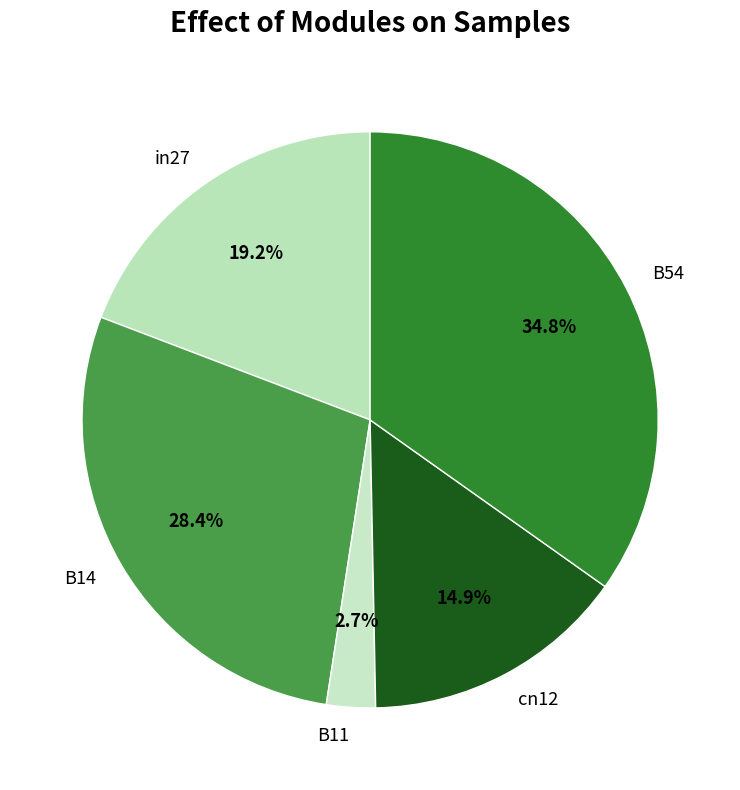

The B14 slice represents 28% of the pie. True or false?

True